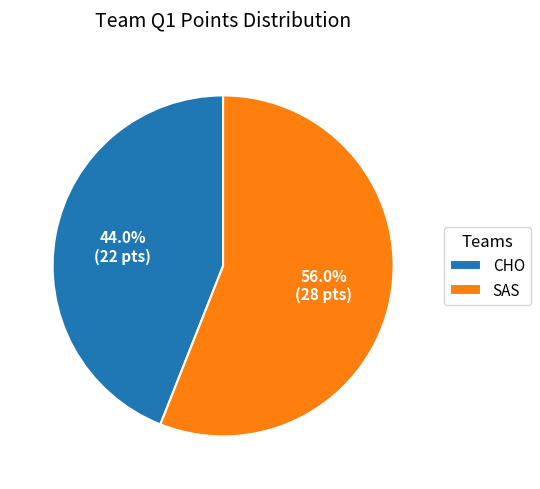

Rank the categories by value from highest to lowest.

SAS, CHO